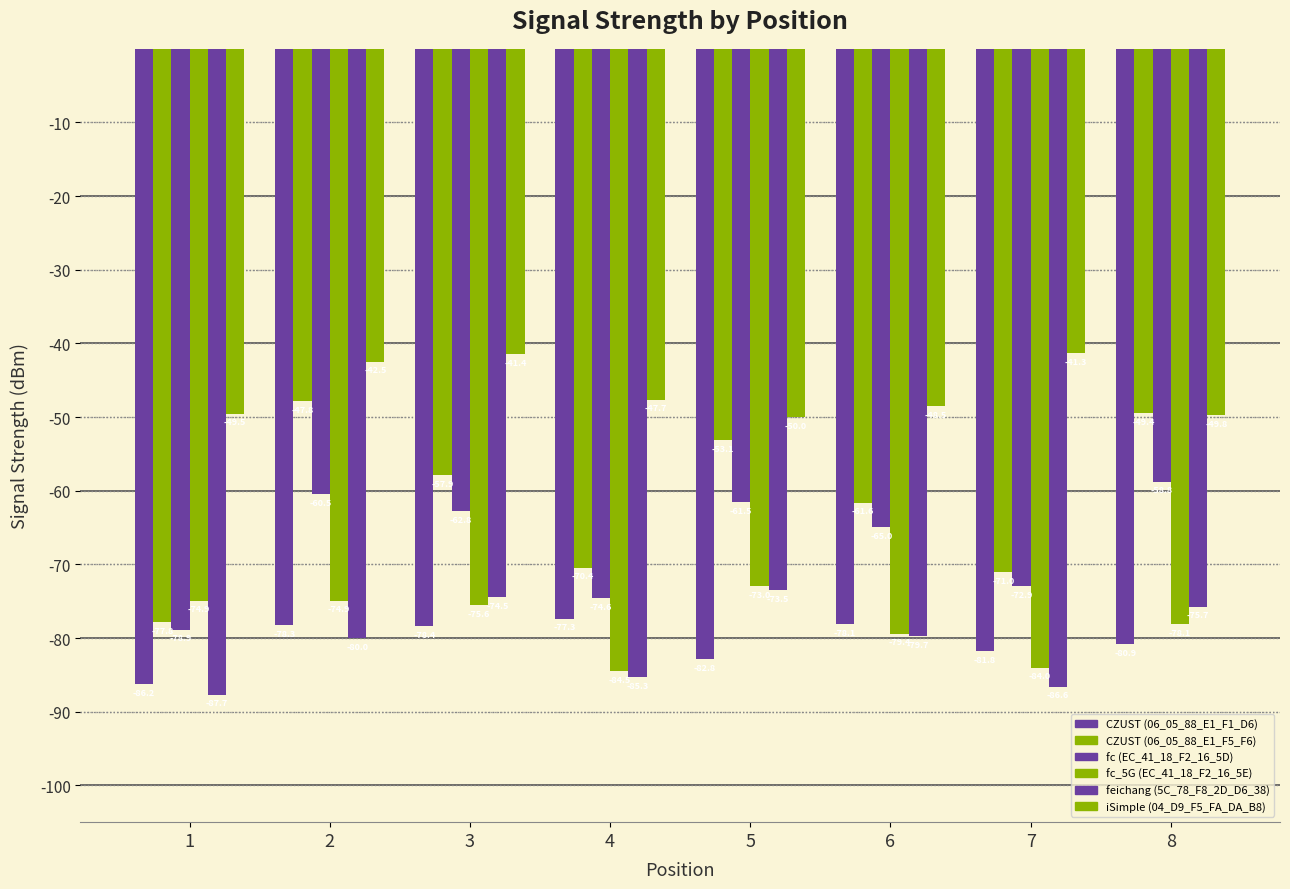

Which series has the largest total across all categories?

iSimple (04_D9_F5_FA_DA_B8)